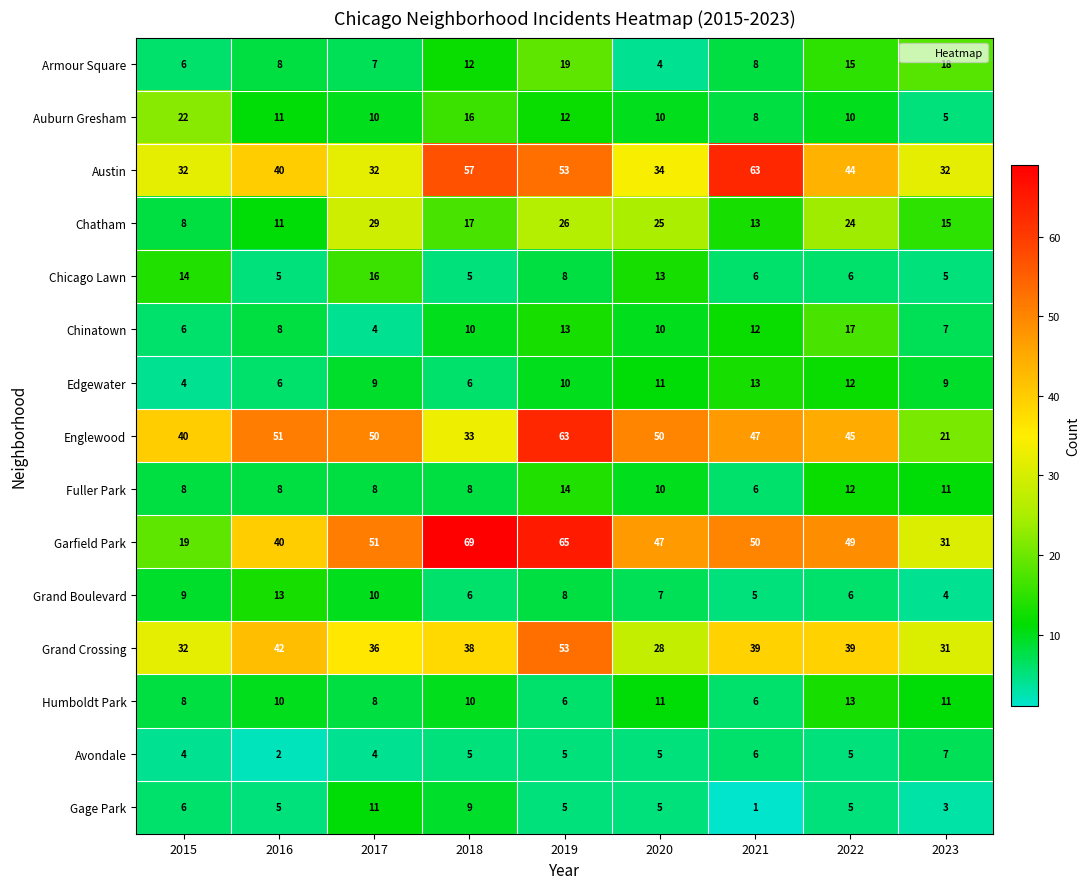

Which series has the widest spread of values?

Garfield Park